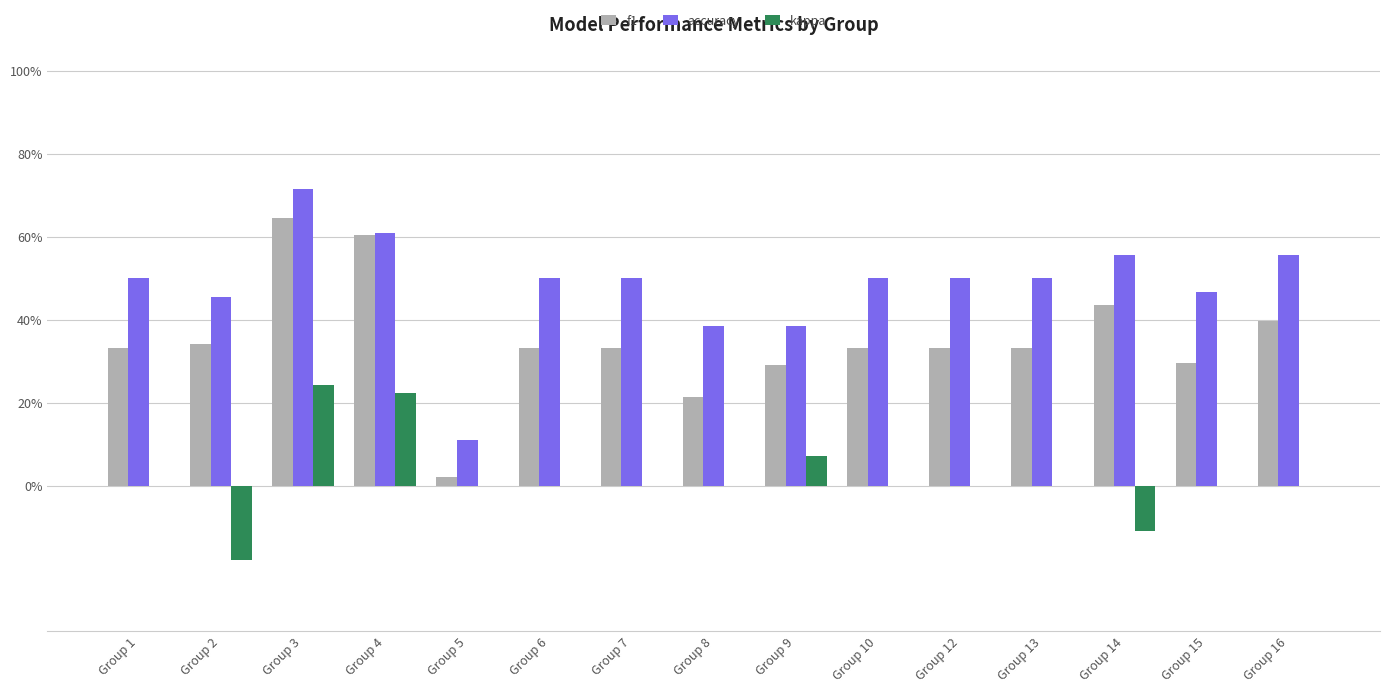

Are the bars grouped side by side (vs. stacked)?

Yes